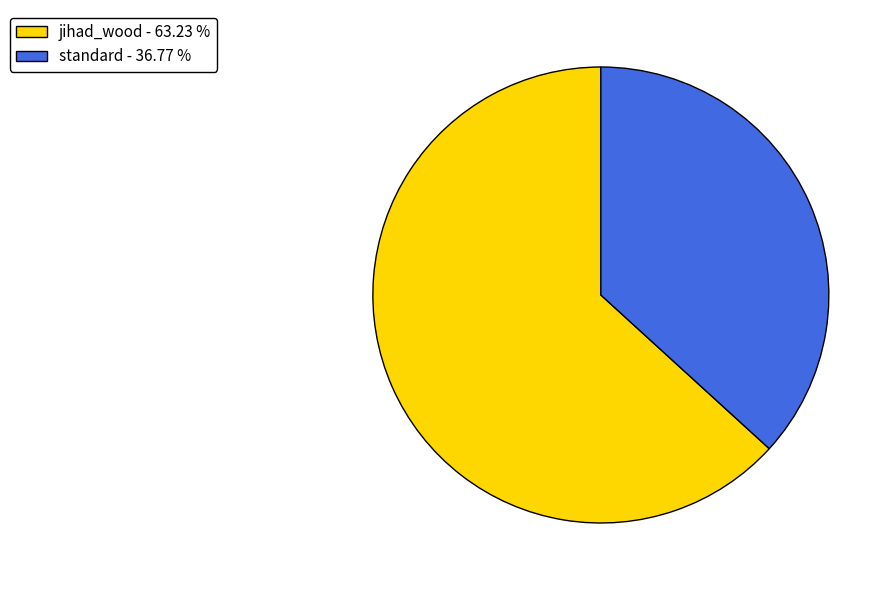

What is the largest slice in the pie chart?

jihad_wood